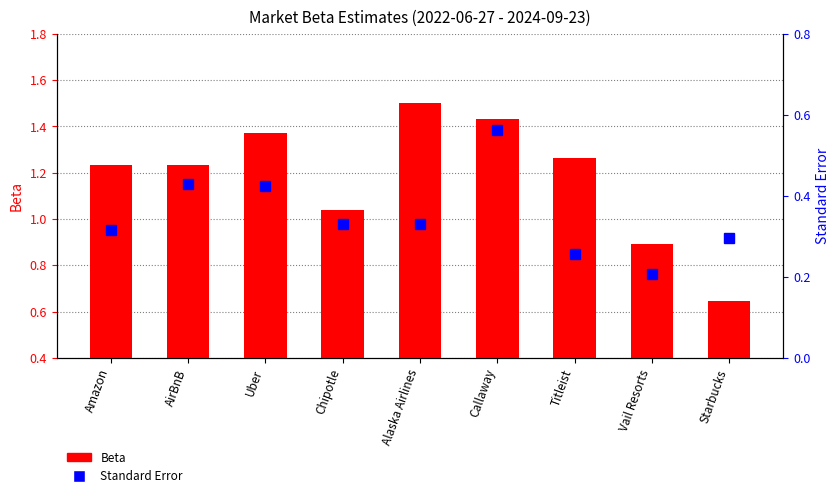

What is the label of the 3rd bar from the right?

Titleist